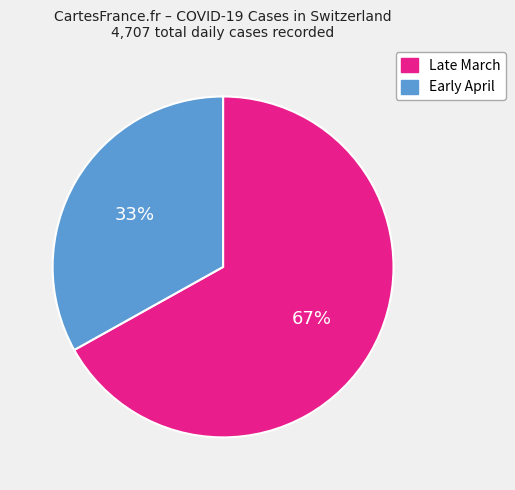

To the nearest percent, what is the difference between the largest and smallest slice percentages?

34%